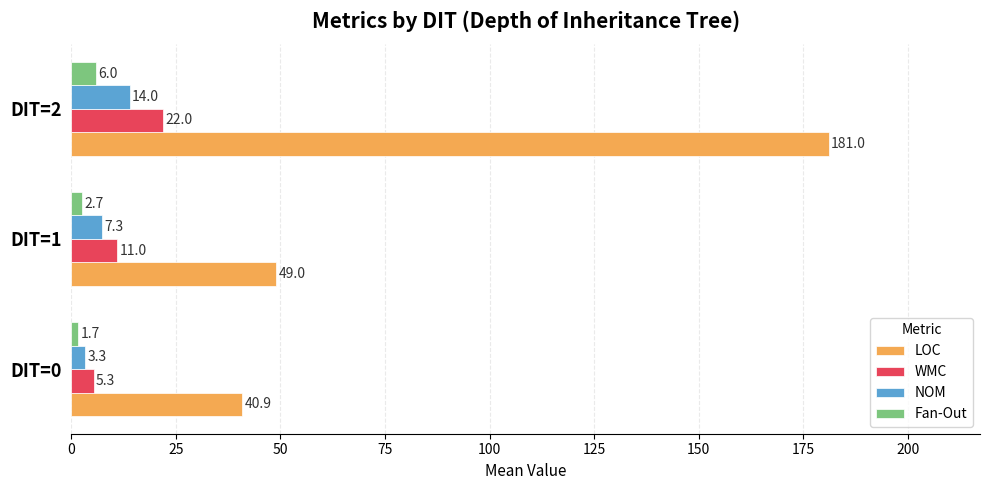

Is it true that Fan-Out equals 6.0 at DIT=2?

True